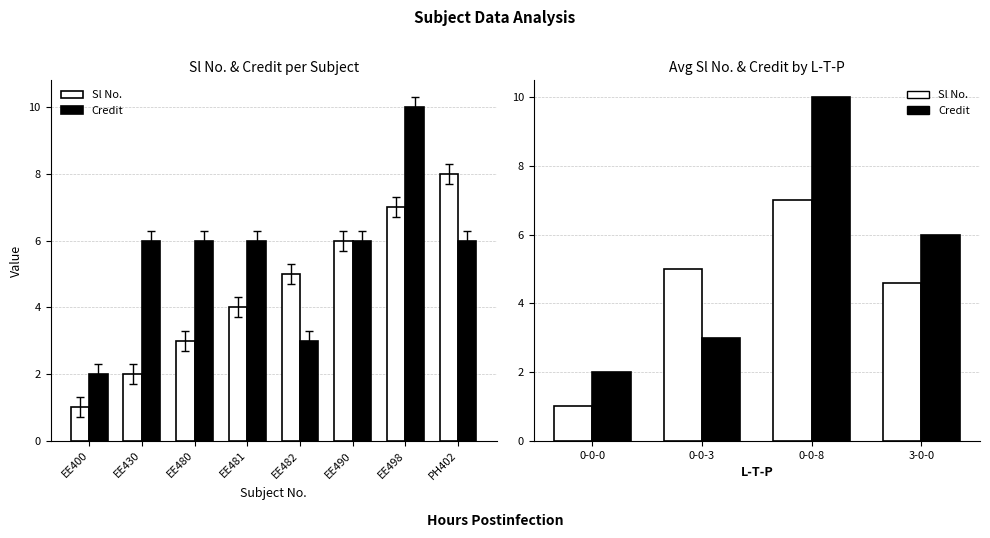

What are all the series names shown in the legend?

Sl No., Credit